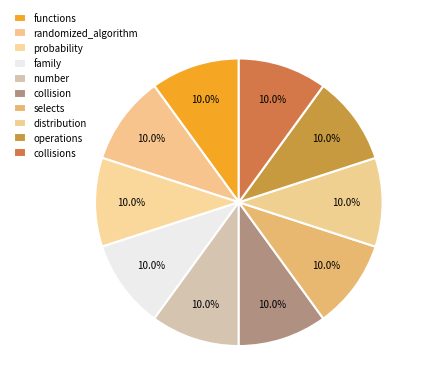

Does operations represent more than half of the total?

No